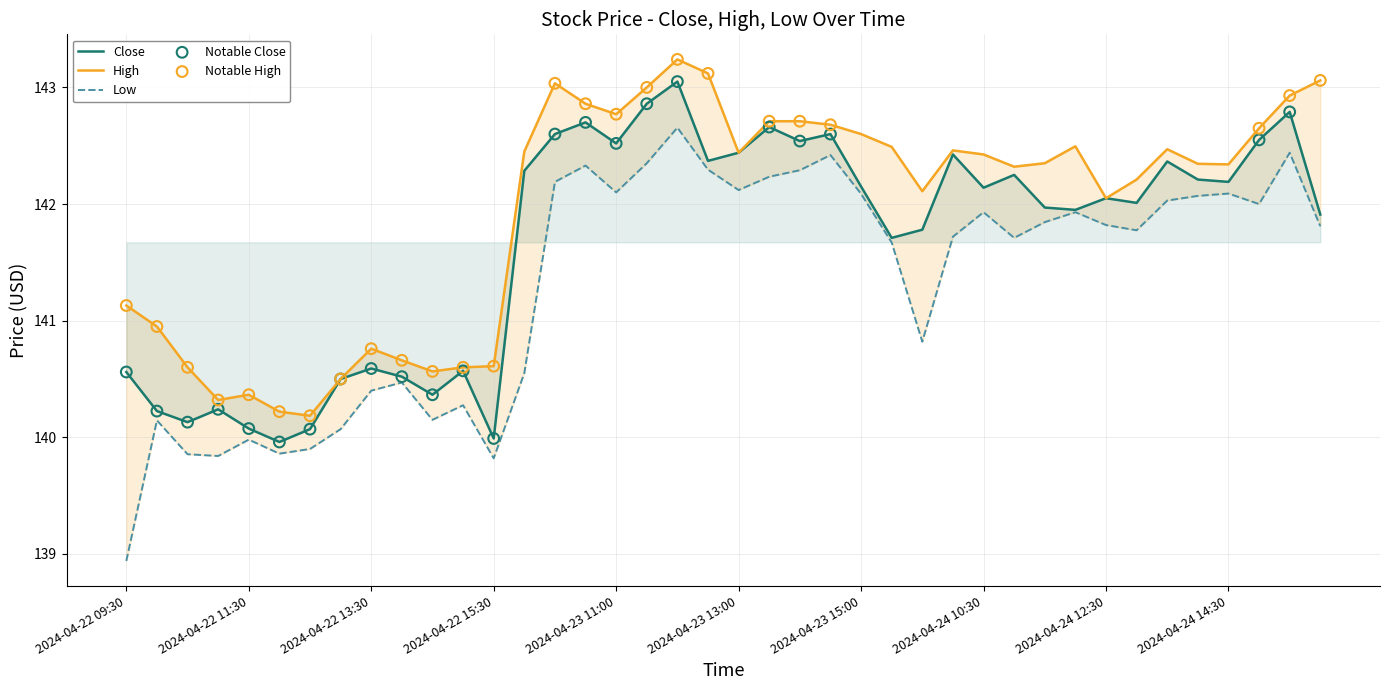

At which category is the sum across all series the highest?

2024-04-23 12:00